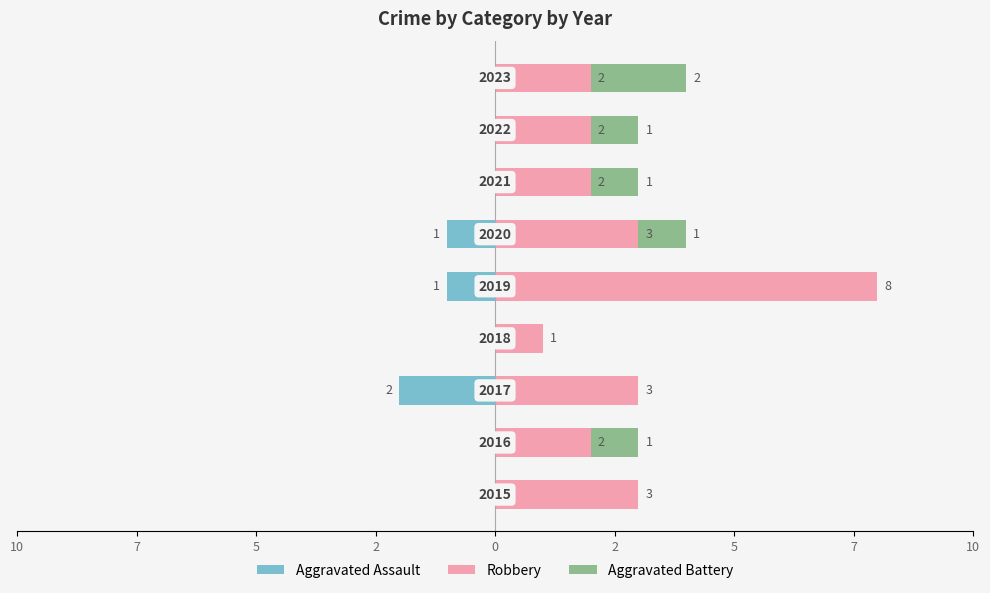

What are all the series names shown in the legend?

Aggravated Assault, Robbery, Aggravated Battery